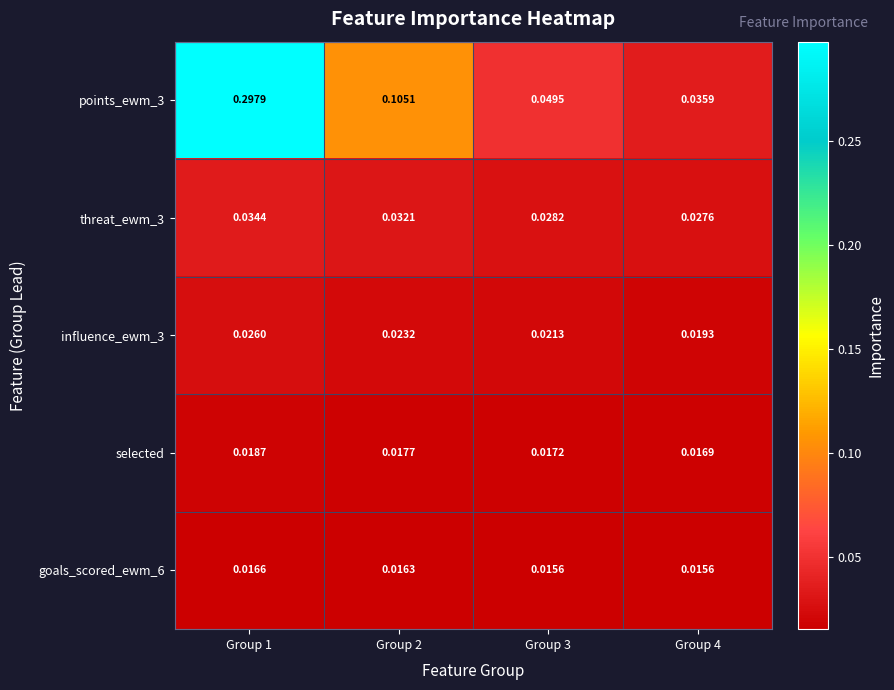

Which series has the largest range (max minus min)?

points_ewm_3